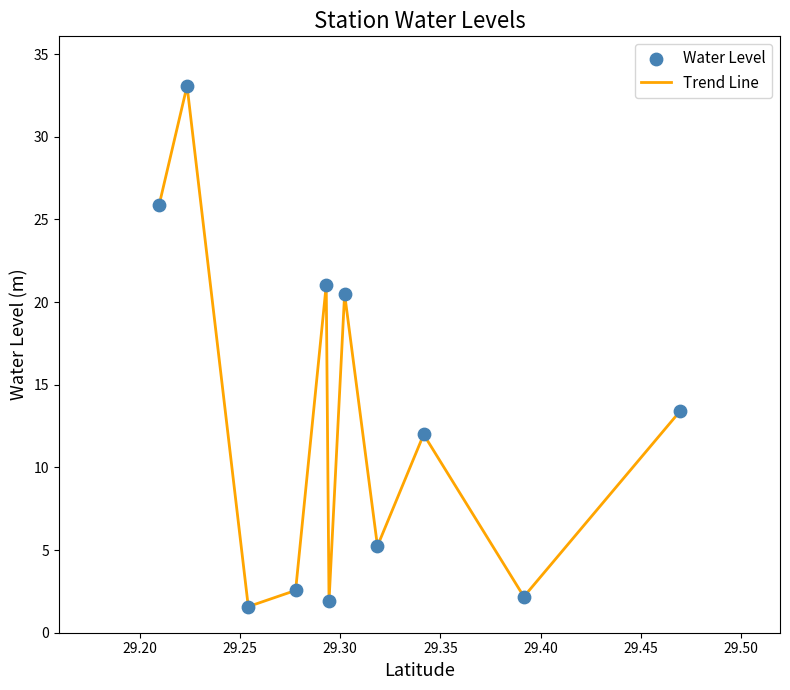

What is the greatest value displayed?

33.1